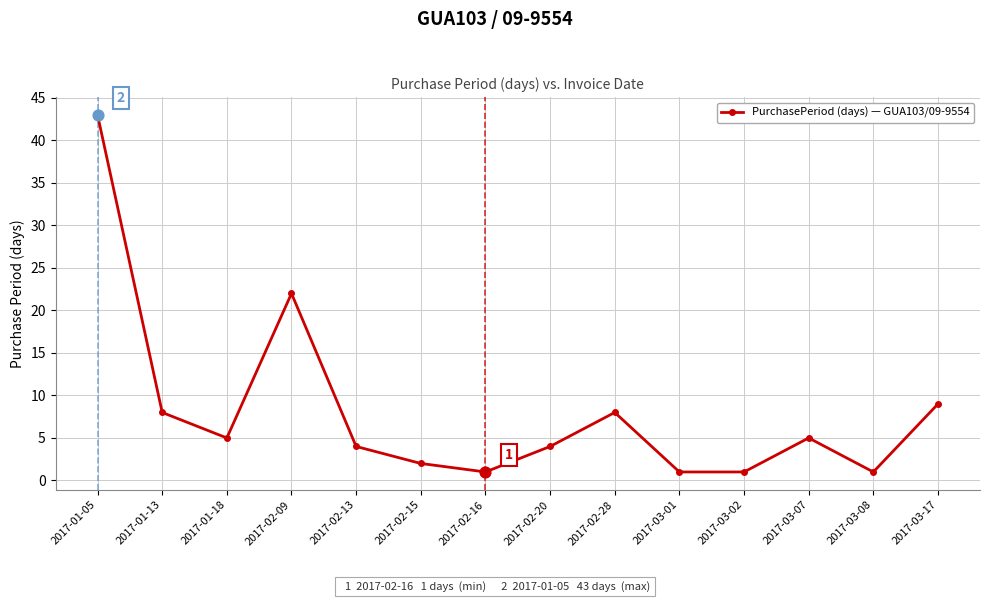

What is the change in value from 2017-01-18 to 2017-03-08?

-4